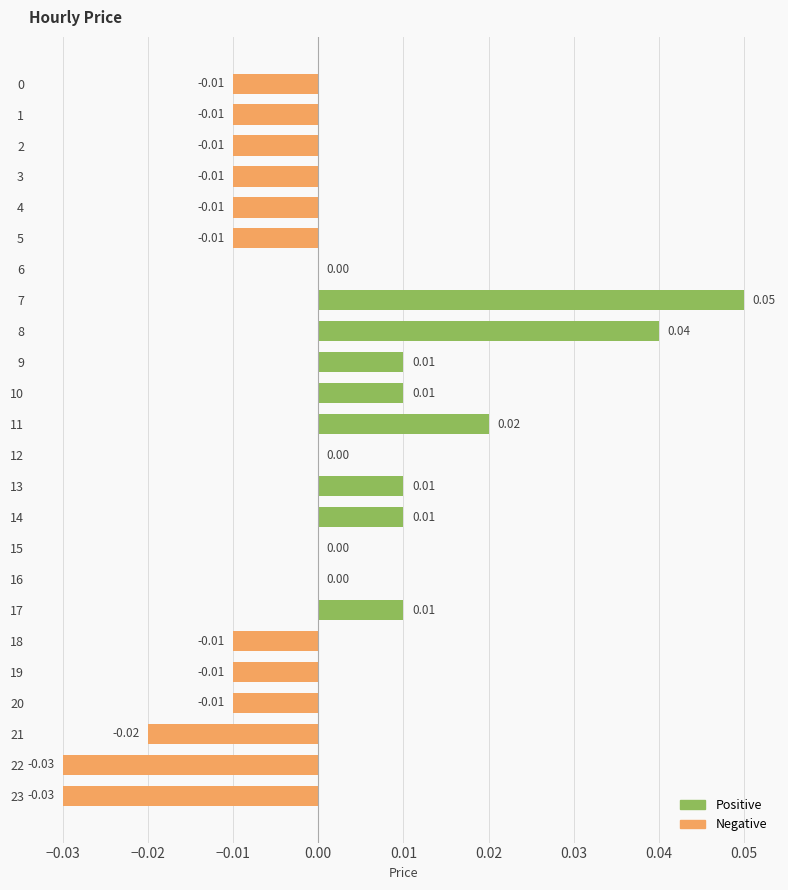

Which label corresponds to the largest value in the chart?

7